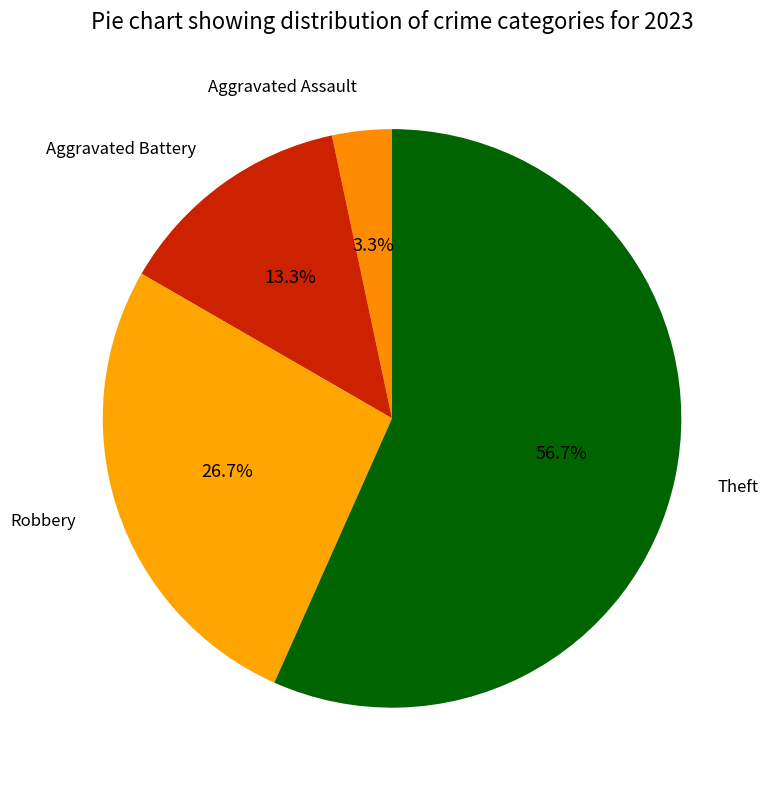

Is it true that Aggravated Assault is 11% of the pie?

False